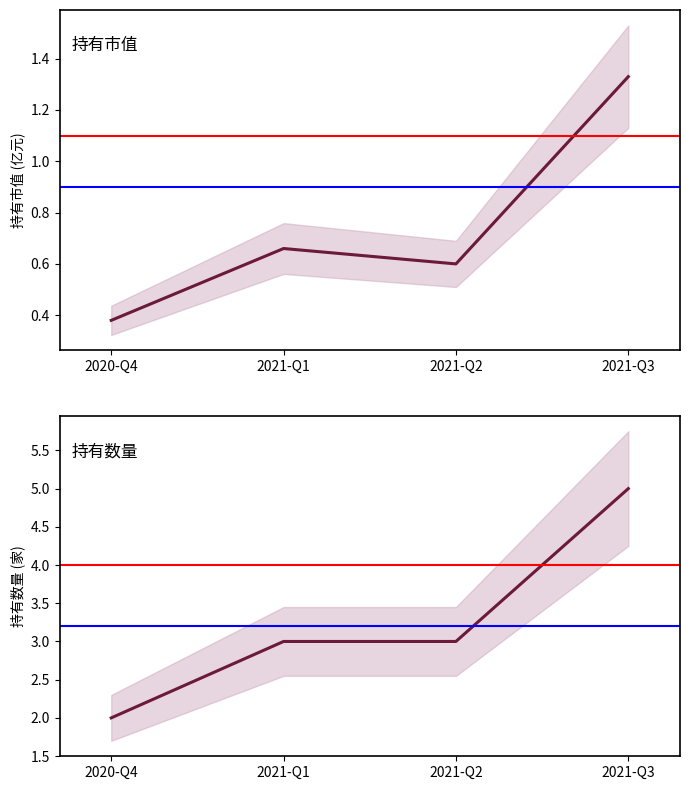

Reading left to right, list all the values displayed in this chart.

持有市值: 2020-Q4=0.4	2021-Q1=0.7	2021-Q2=0.6	2021-Q3=1.3
持有数量: 2020-Q4=2.0	2021-Q1=3.0	2021-Q2=3.0	2021-Q3=5.0